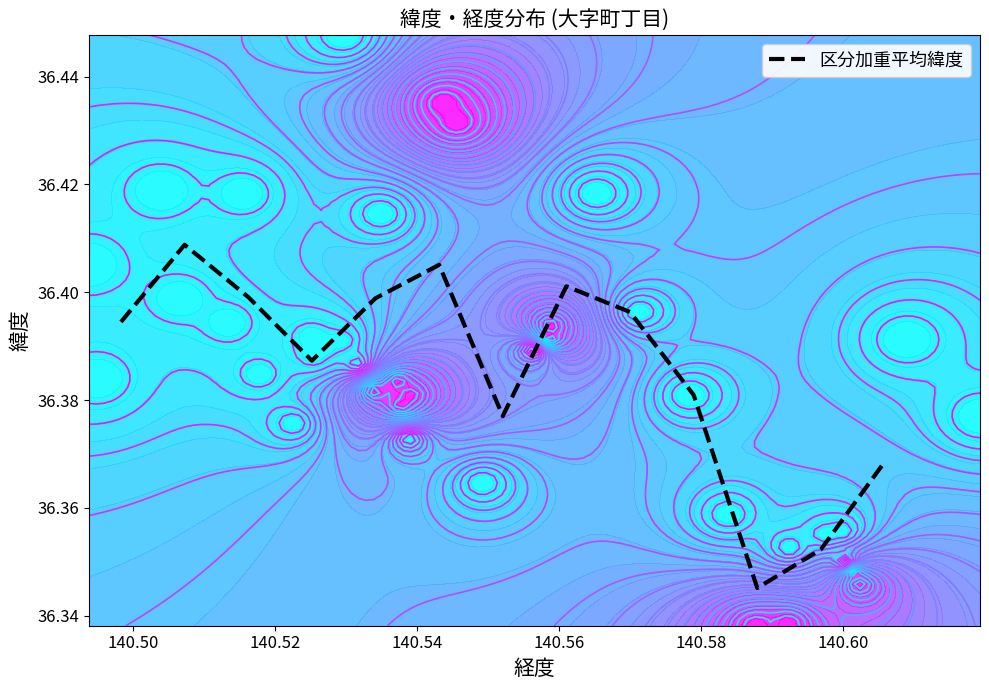

What is the smallest value displayed?

36.3